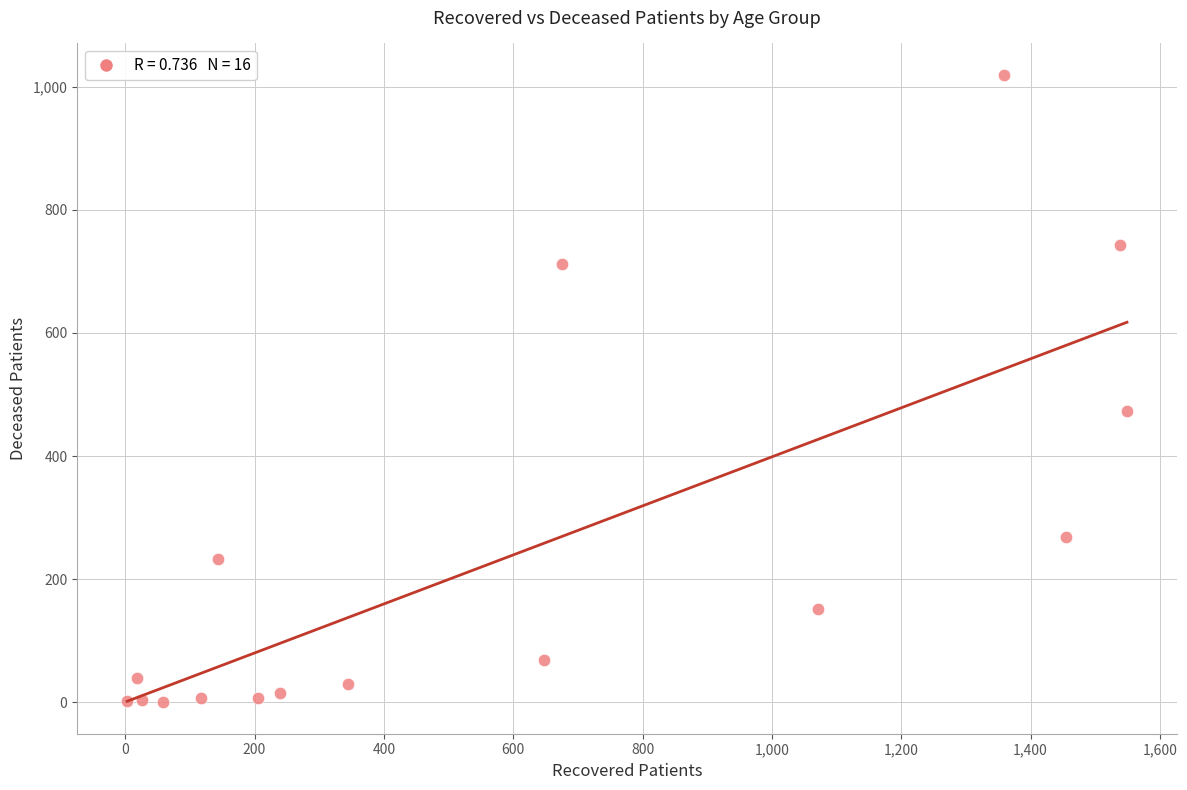

What Y value in the scatter plot is closest to 509?

473